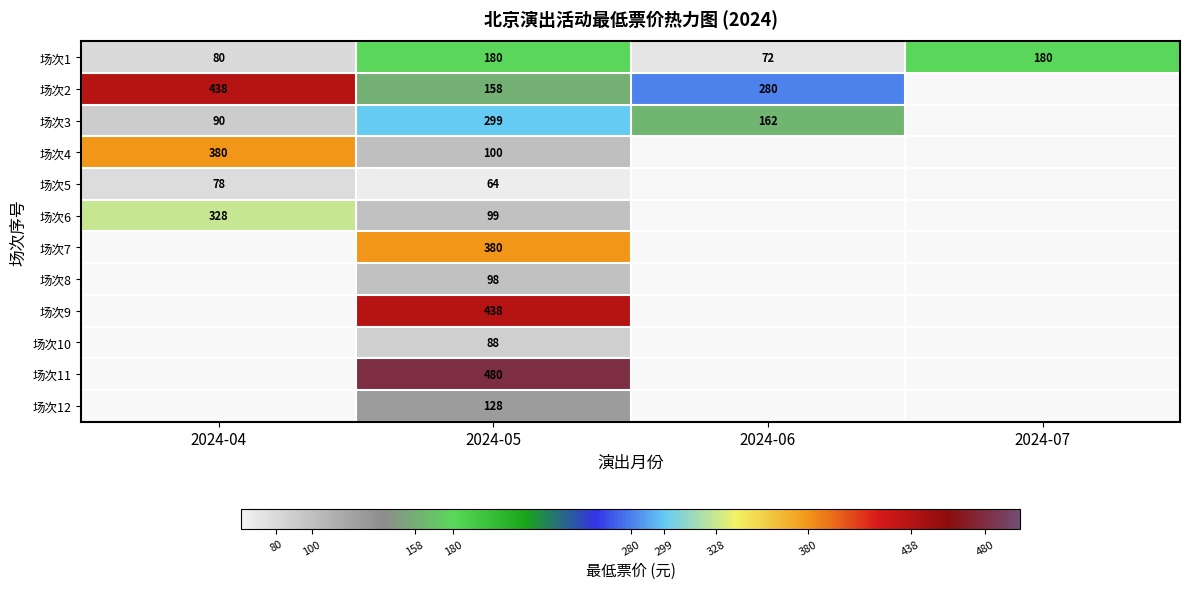

Rank the series at 2024-05 from highest to lowest value.

场次11, 场次9, 场次7, 场次3, 场次1, 场次2, 场次12, 场次4, 场次6, 场次8, 场次10, 场次5